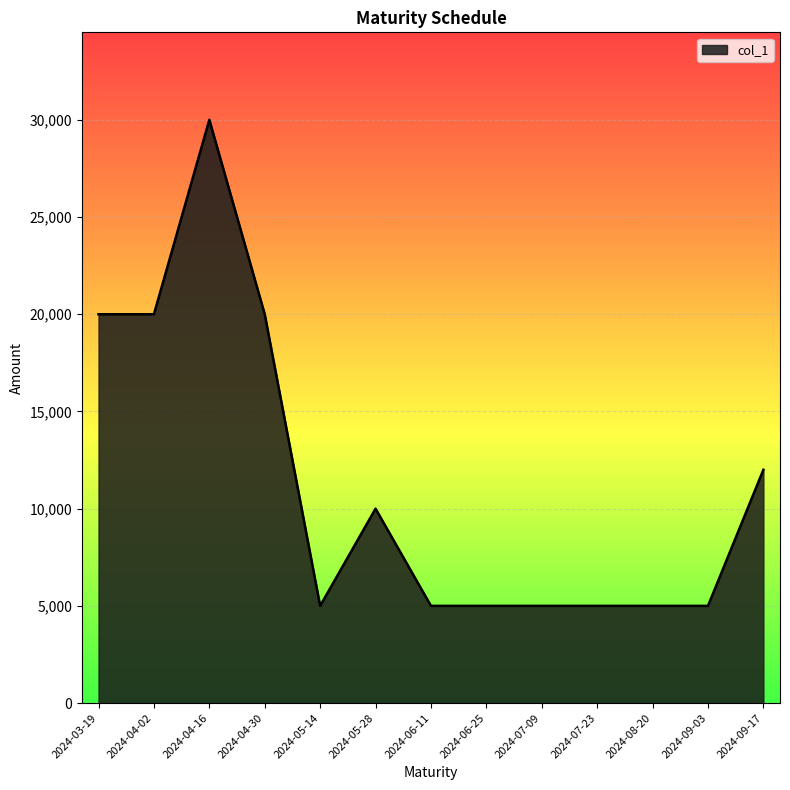

What value does the data have at 2024-05-14, to the nearest 50?

5000